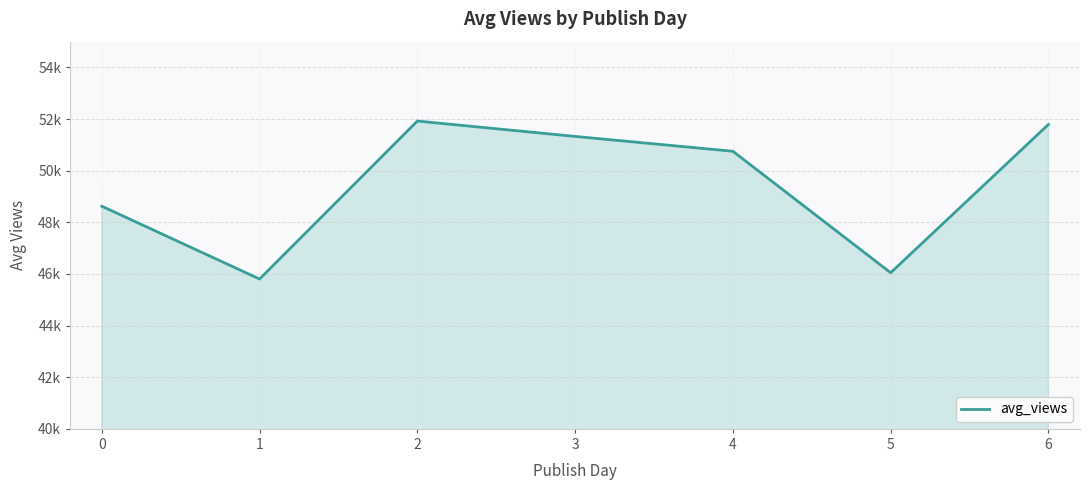

What is the ratio of the value at 0 to the value at 5?

1.1